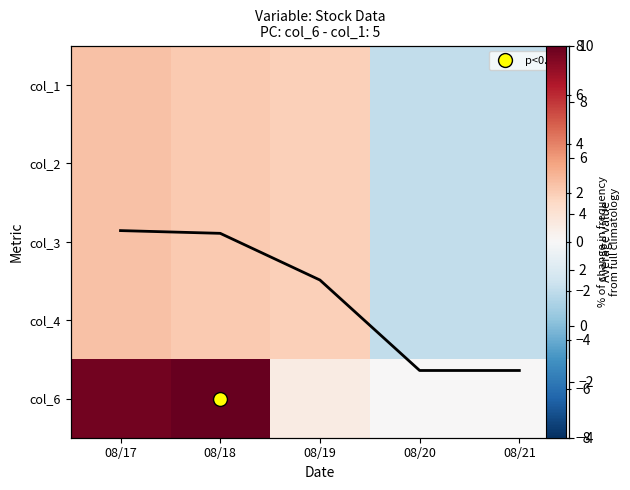

What is the average value of the col_6 series?

3.3